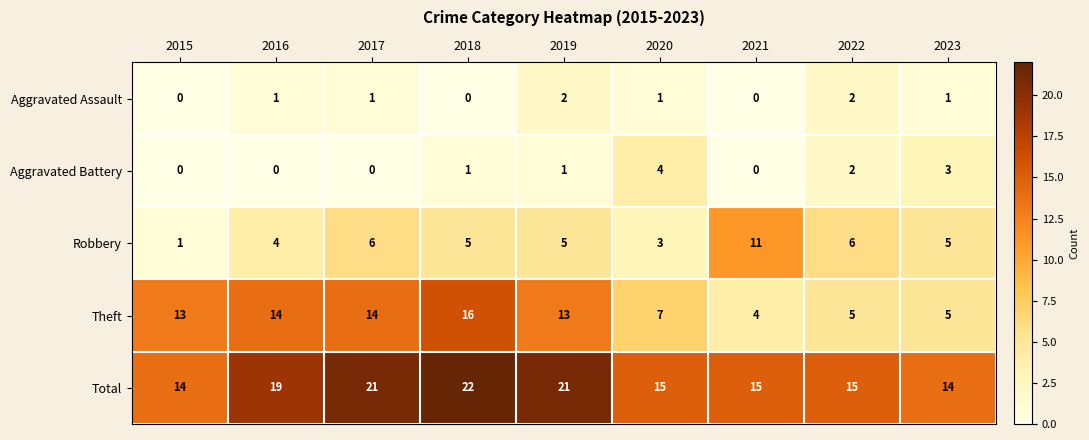

Which series has the widest spread of values?

Theft